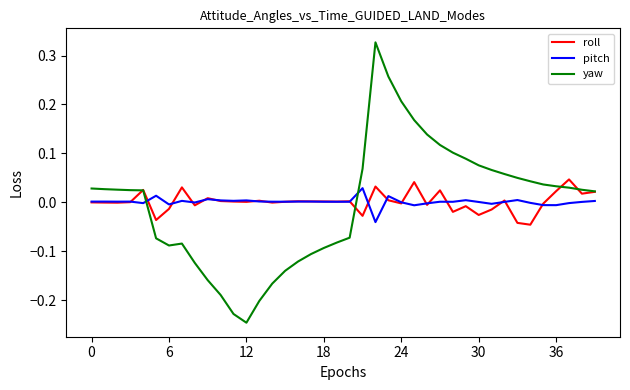

Which series has the largest range (max minus min)?

yaw